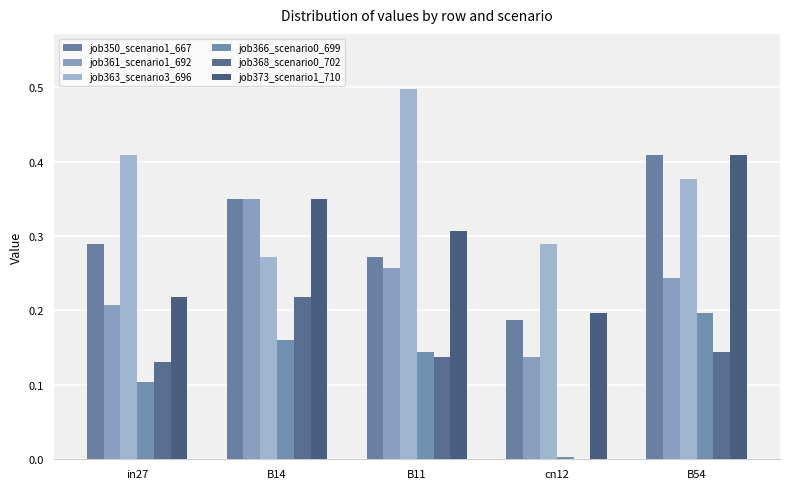

Reading left to right, what are all the values shown in this chart?

job350_scenario1_667: 0.3	0.4	0.3	0.2	0.4
job361_scenario1_692: 0.2	0.4	0.3	0.1	0.2
job363_scenario3_696: 0.4	0.3	0.5	0.3	0.4
job366_scenario0_699: 0.1	0.2	0.1	0.0	0.2
job368_scenario0_702: 0.1	0.2	0.1	0.0	0.1
job373_scenario1_710: 0.2	0.4	0.3	0.2	0.4